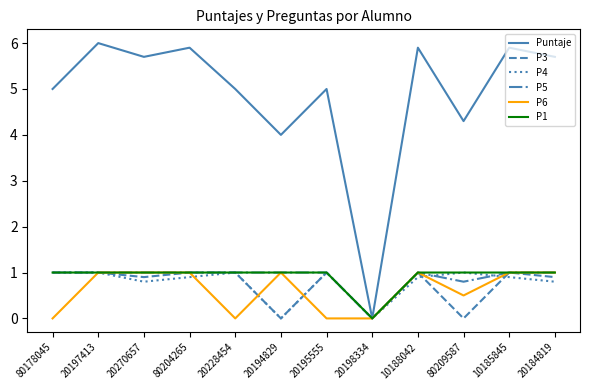

In P1, how many points are lower than both neighbors (excluding endpoints)?

1